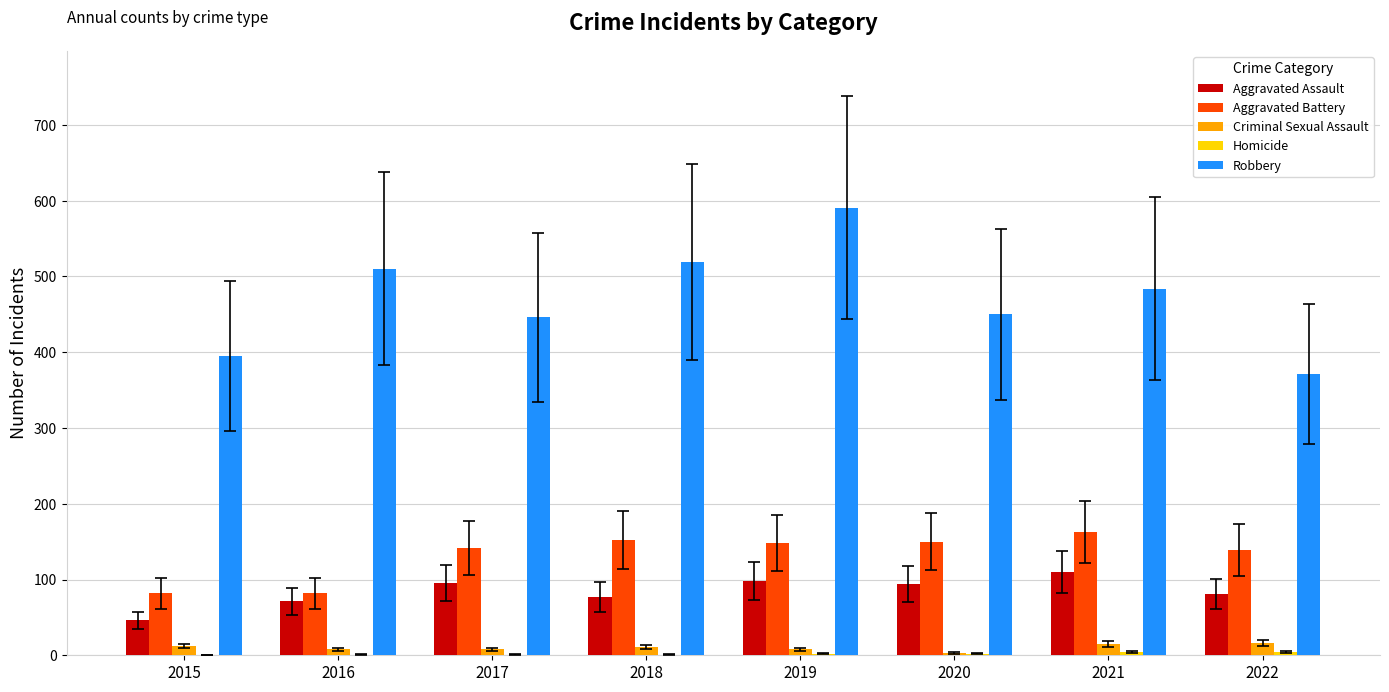

What is the maximum value shown in the chart?

591